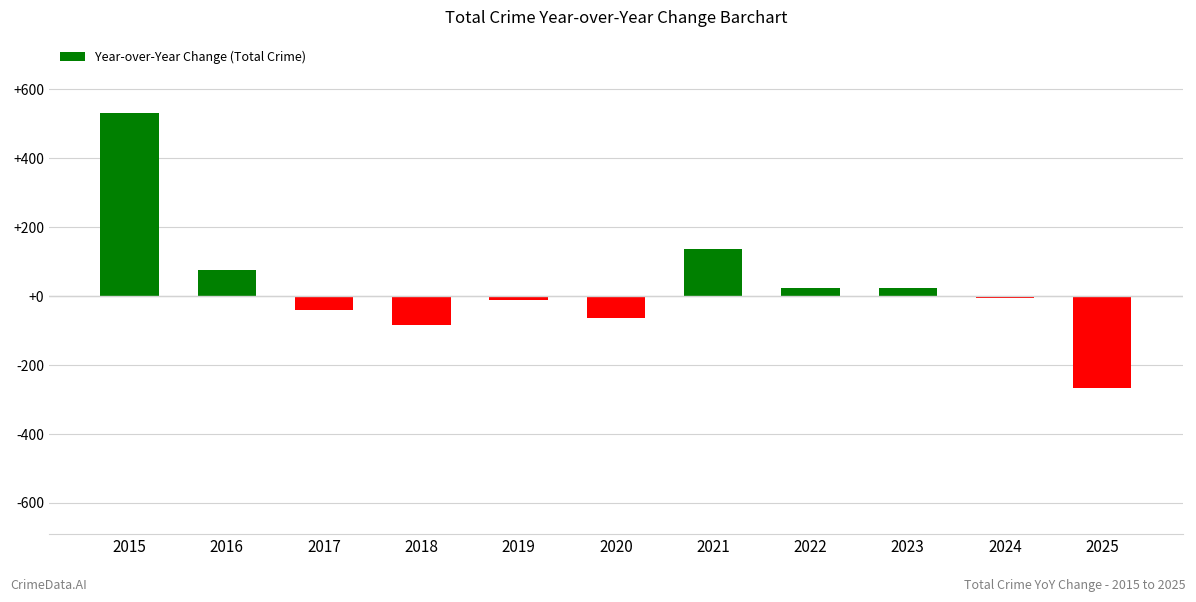

What is the sum of the values at 2025 and 2022?

-243